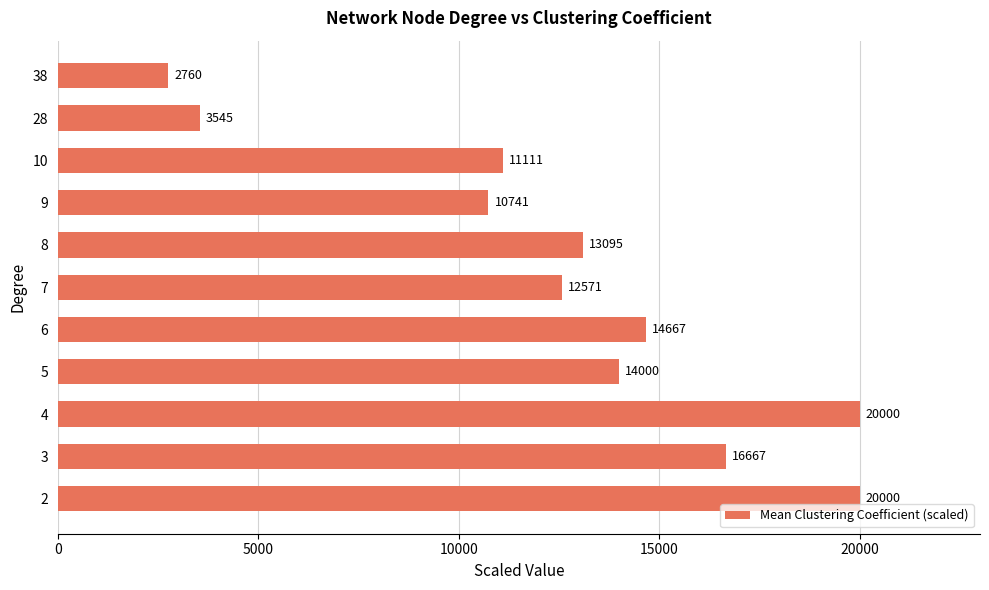

Which label corresponds to the smallest value in the chart?

38